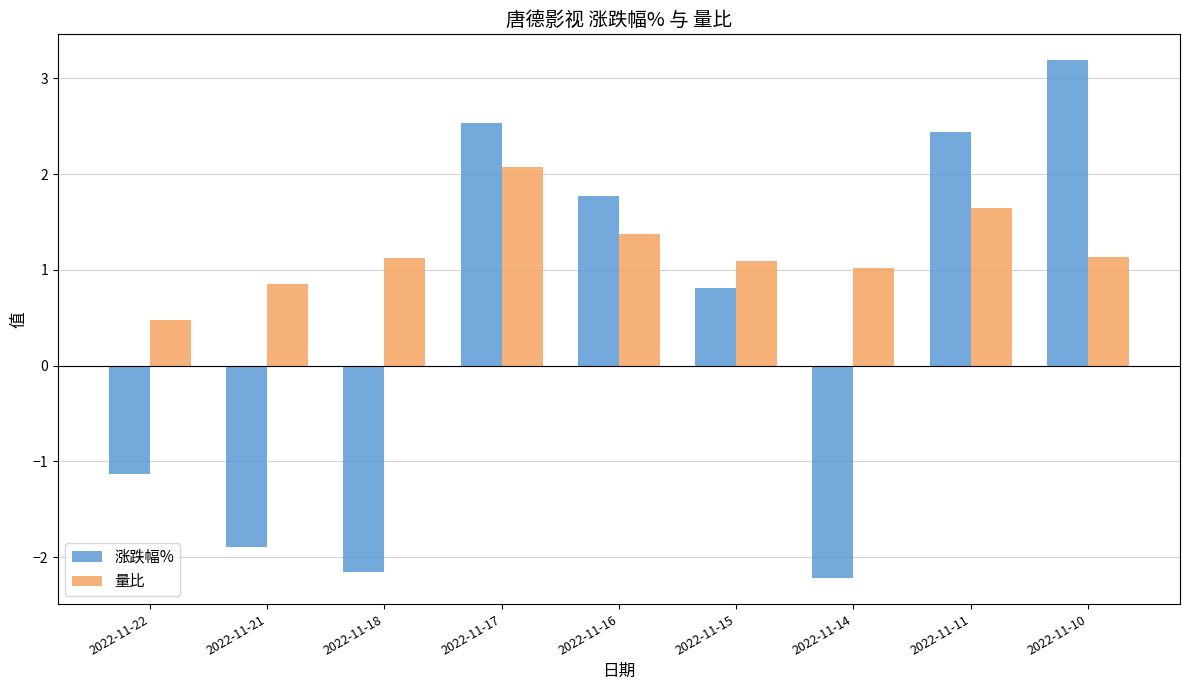

What is the minimum value for 涨跌幅%?

-2.2